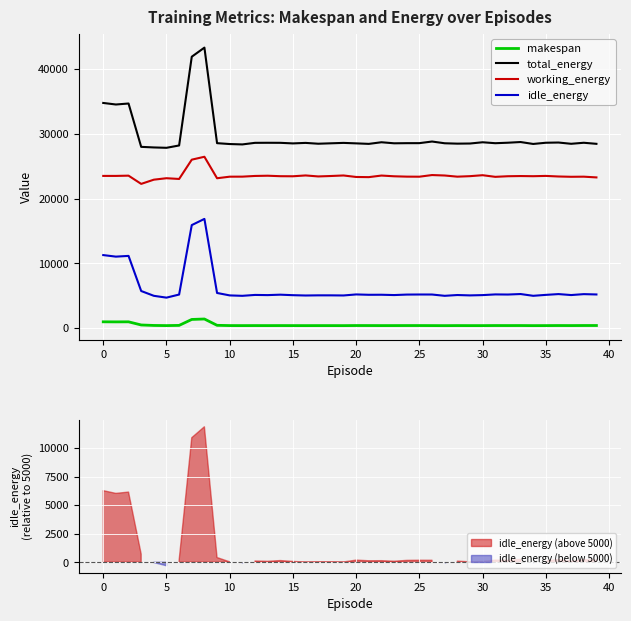

Rank the series at 22 from lowest to highest value.

makespan, idle_energy, working_energy, total_energy